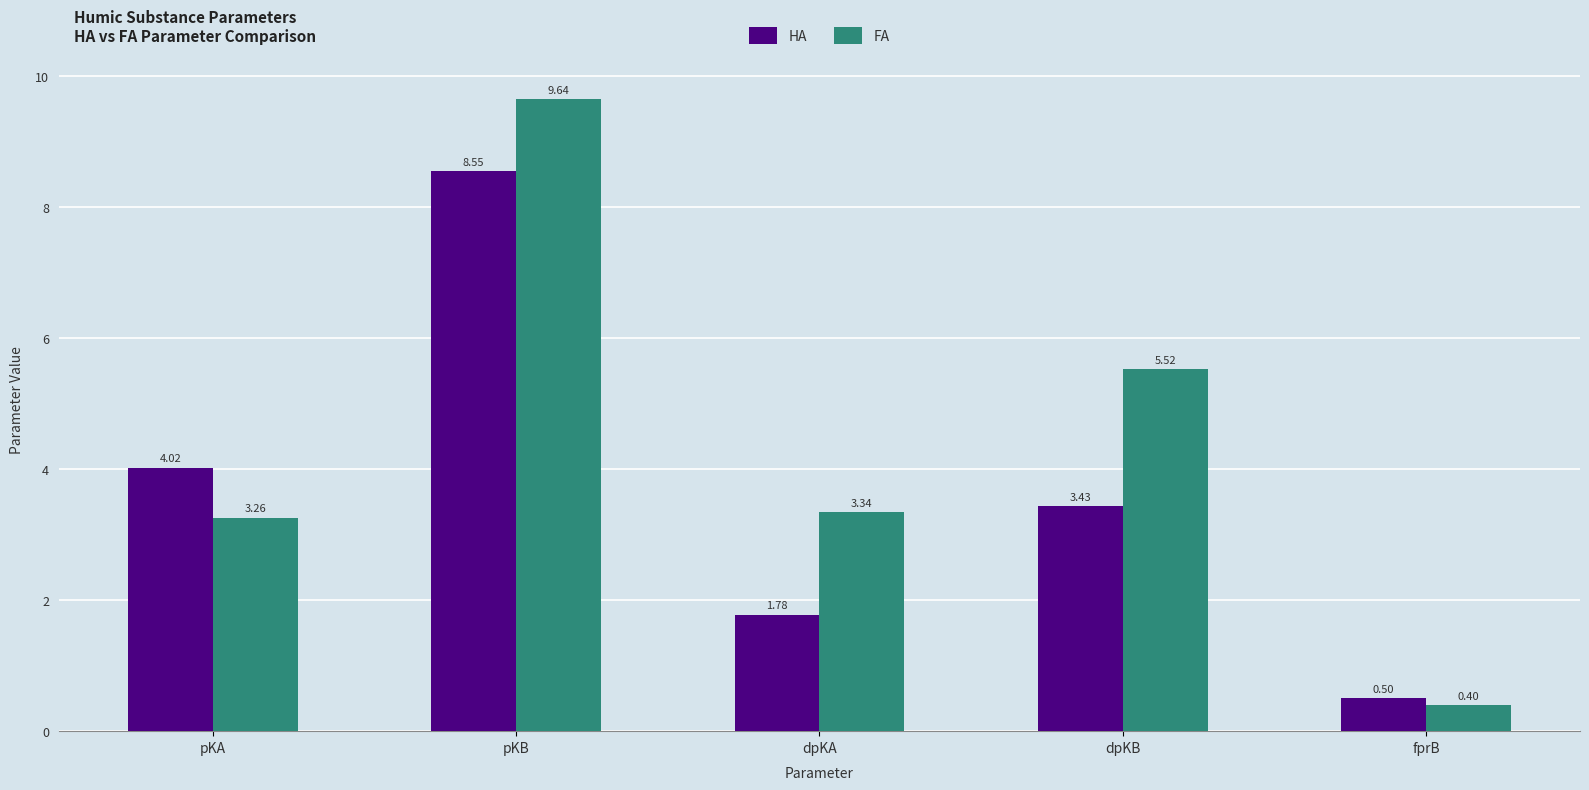

What is the smallest value displayed?

0.4